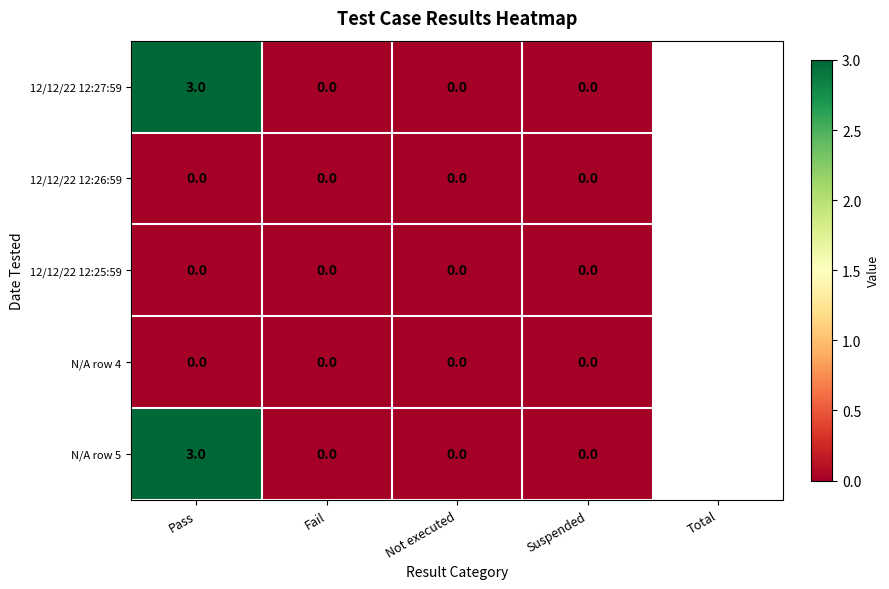

Which label corresponds to the largest value in the chart?

Pass